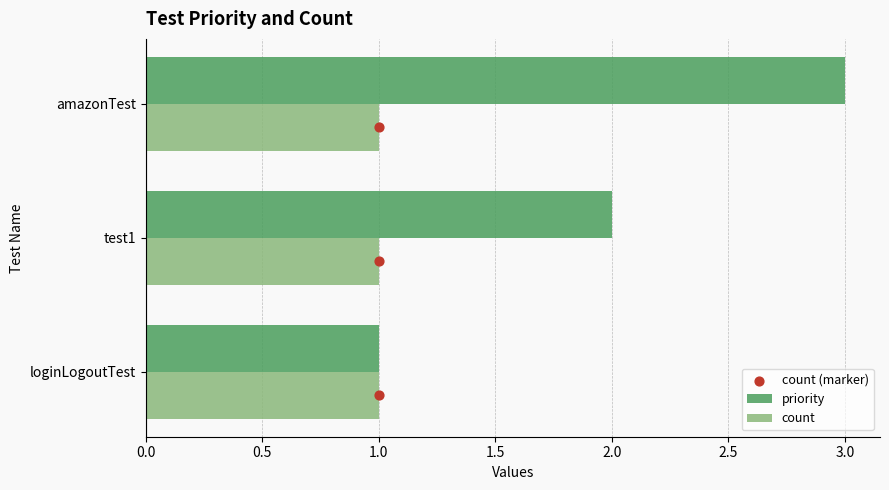

Which series contains the lowest Y value?

count (marker)